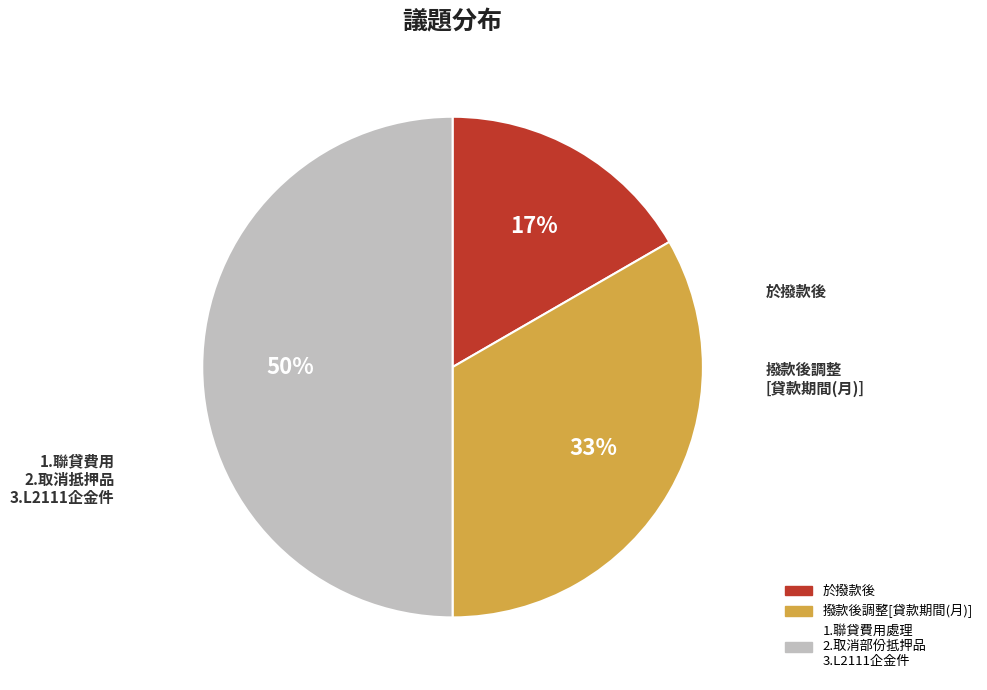

To the nearest percent, what is the average slice percentage?

33%